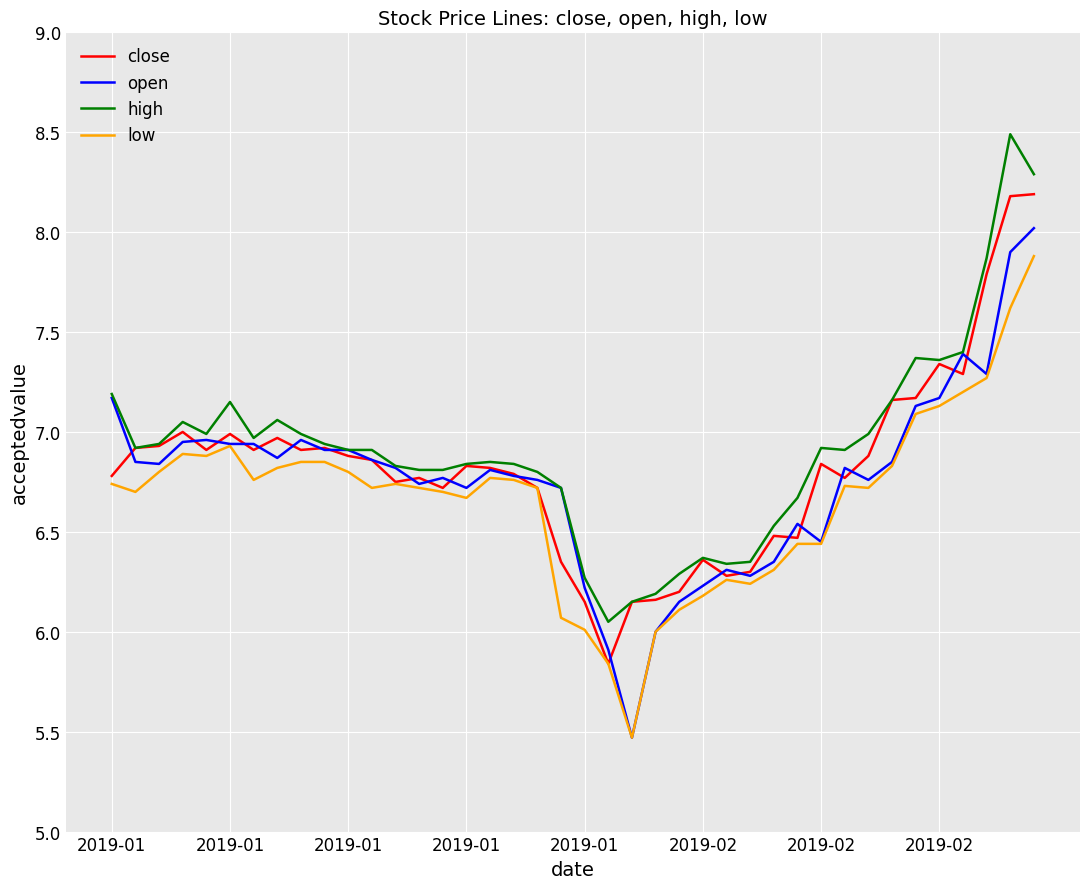

What is the greatest value displayed?

8.5